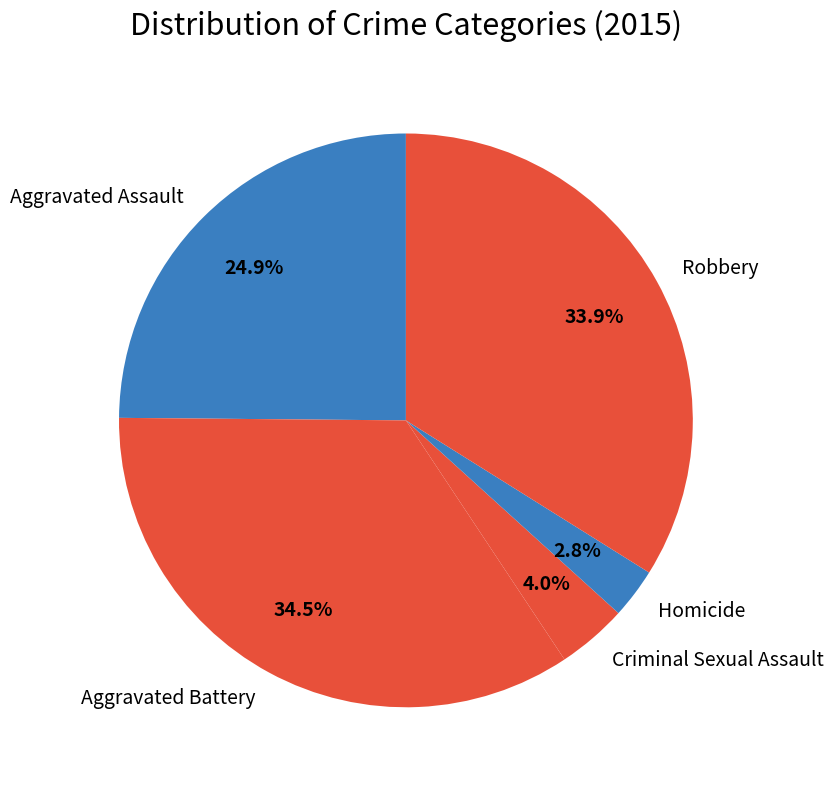

Which has a higher value, Homicide or Criminal Sexual Assault?

Criminal Sexual Assault